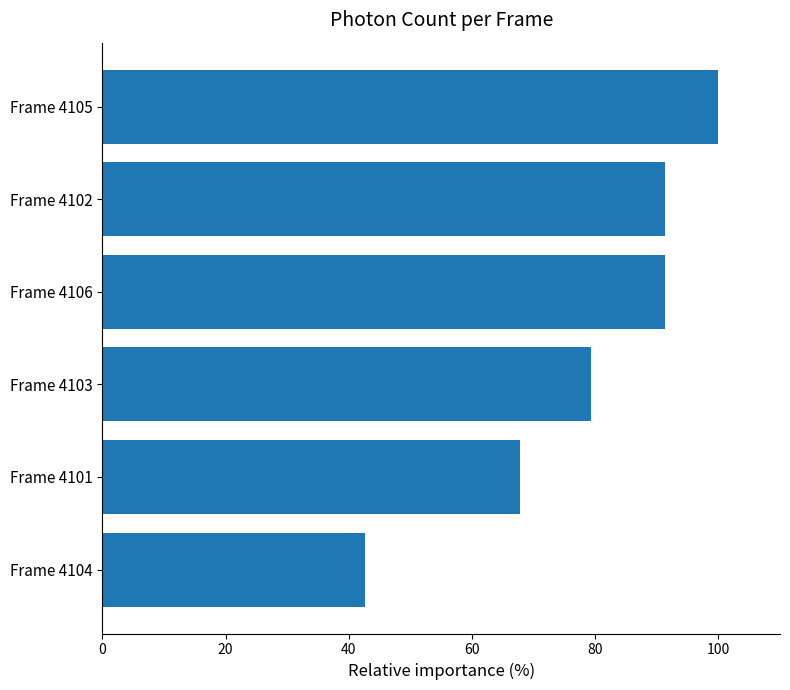

Which category has the lowest value across all series?

Frame 4104